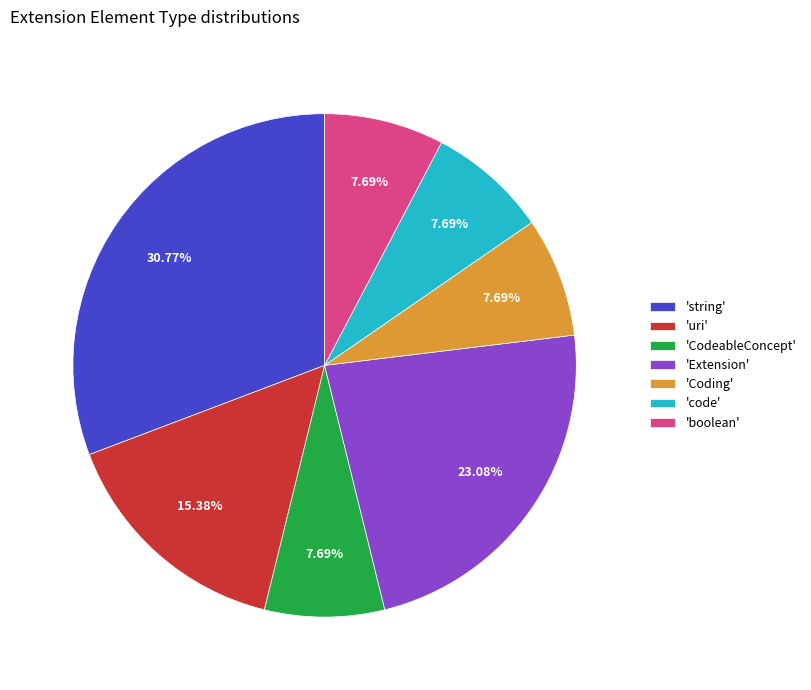

Which slice is the largest?

'string'